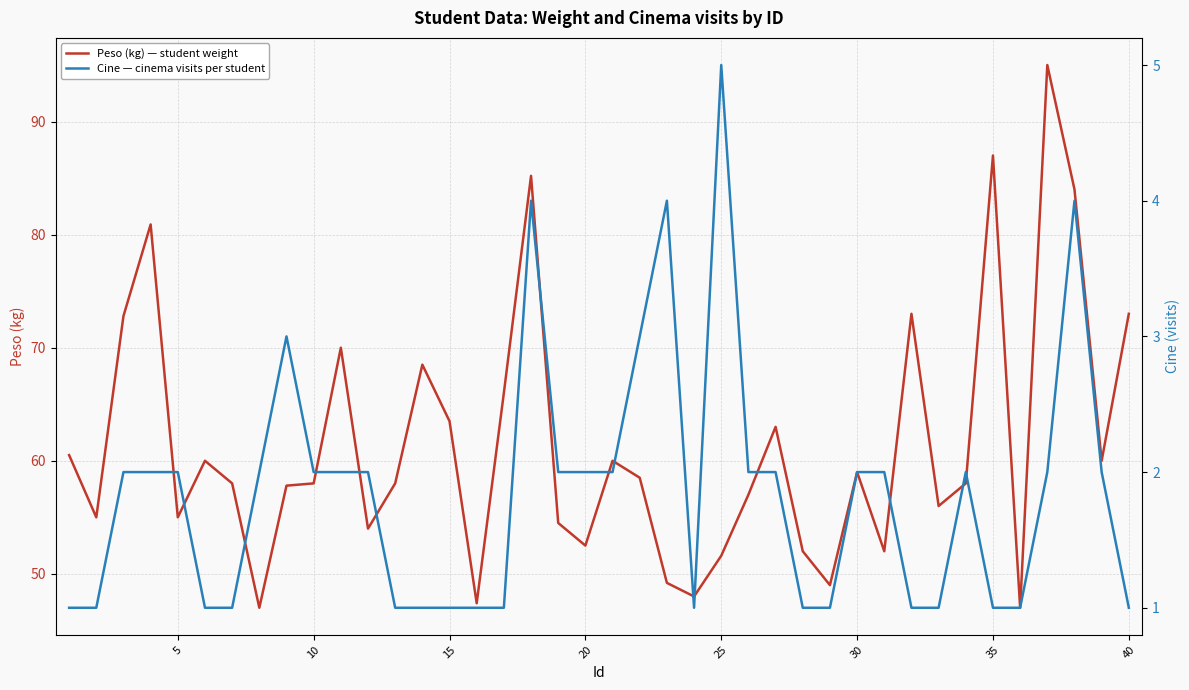

True or false: Cine — cinema visits per student and Peso (kg) — student weight cross at least once.

False